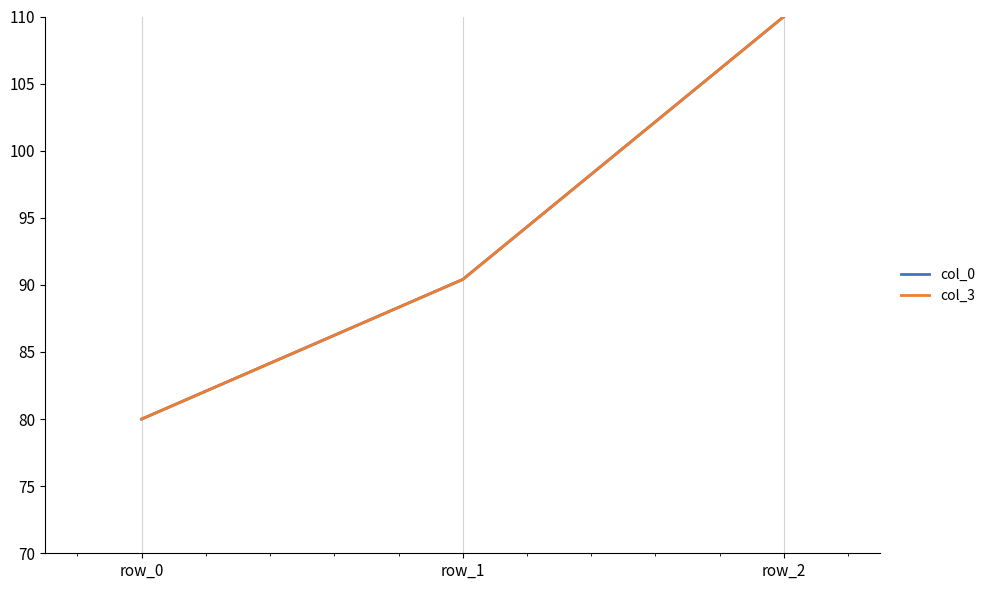

Where does the col_3 series first go above 90?

row_1